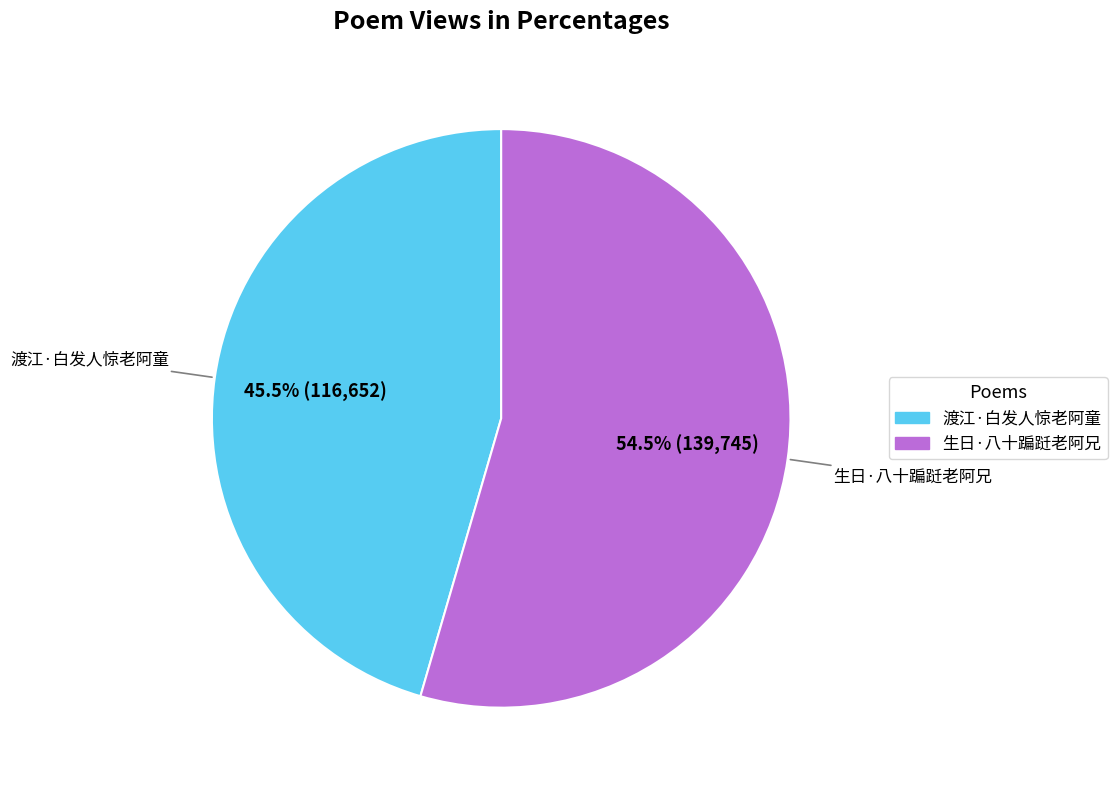

To the nearest percent, what is the difference between the largest and smallest slice percentages?

9%